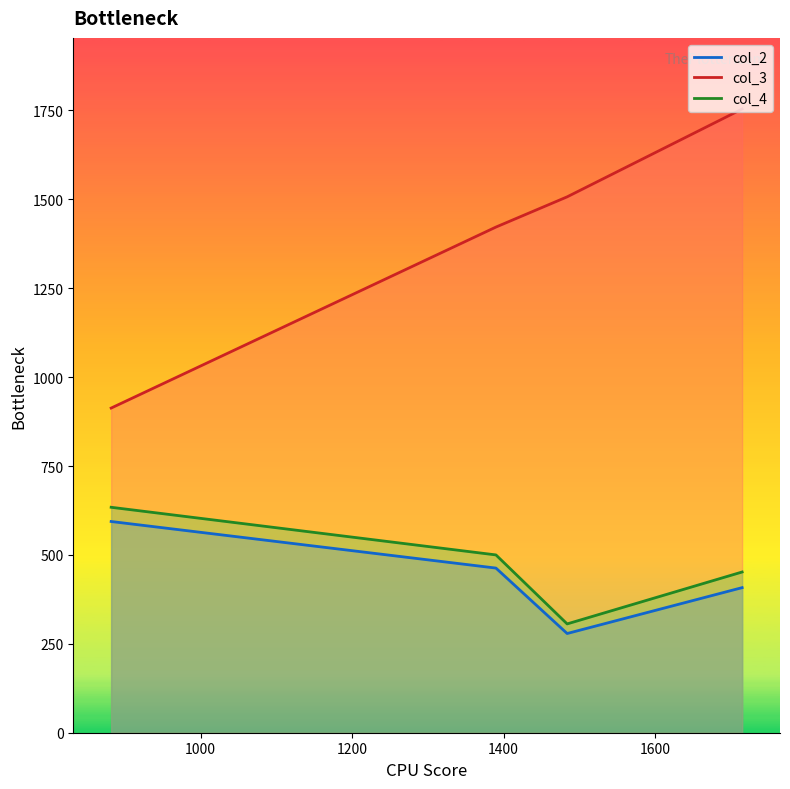

Is the value of col_2 at 1390 greater than the value of col_3 at 882?

No